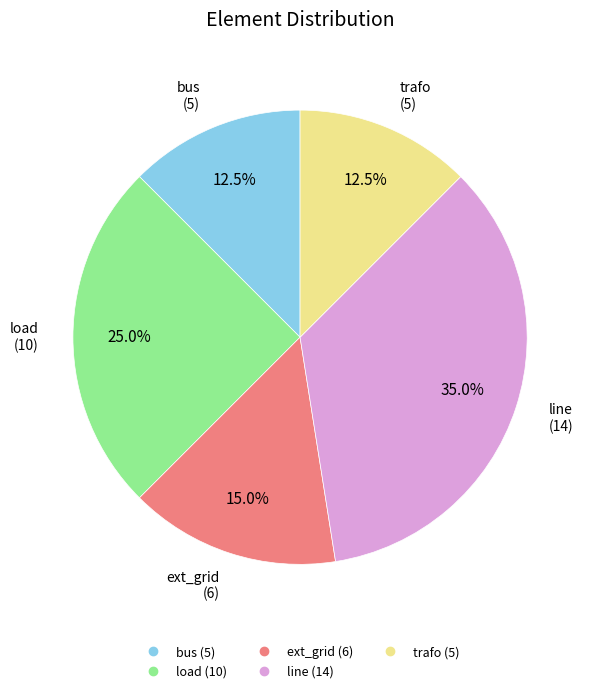

What percentage is NOT represented by bus?

87.5%